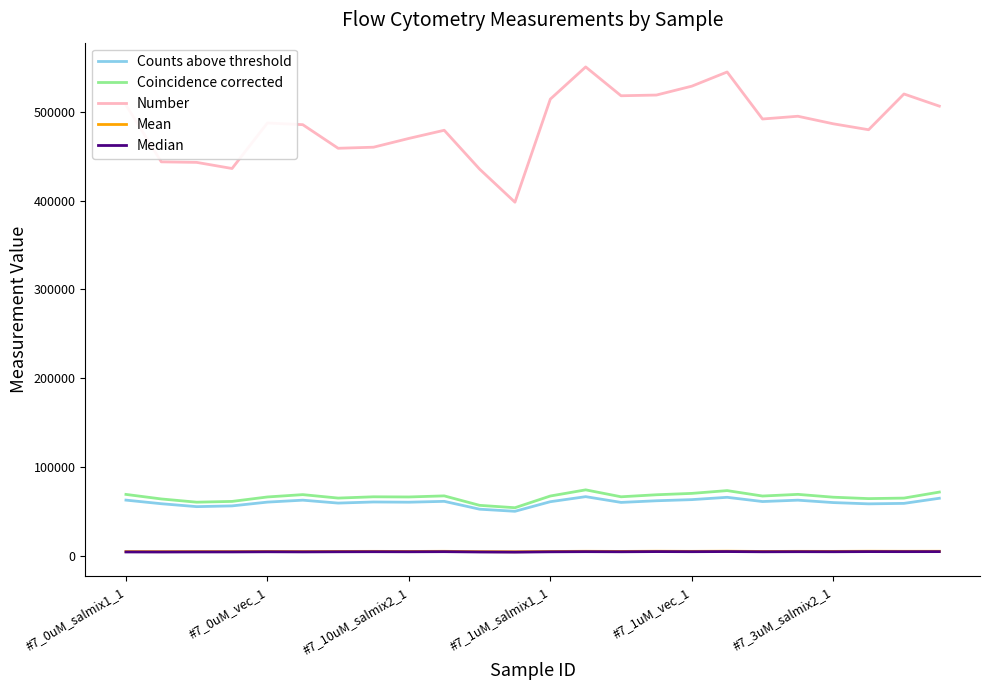

Which series has the widest spread of values?

Number